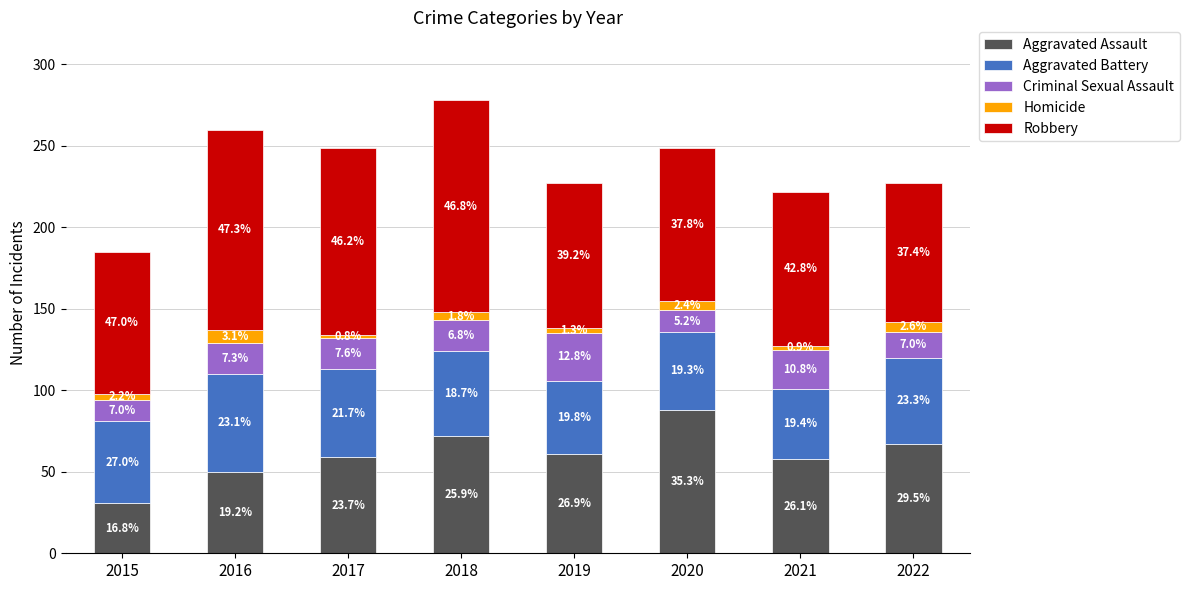

What are all the series names shown in the legend?

Aggravated Assault, Aggravated Battery, Criminal Sexual Assault, Homicide, Robbery